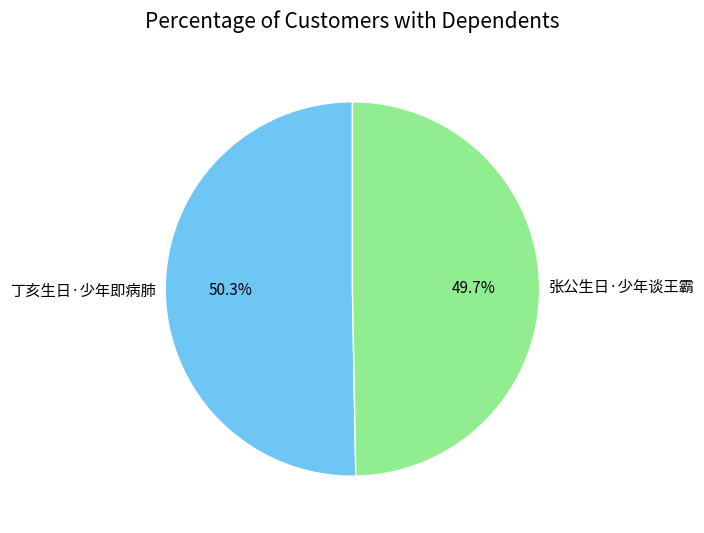

What is the majority slice?

丁亥生日·少年即病肺